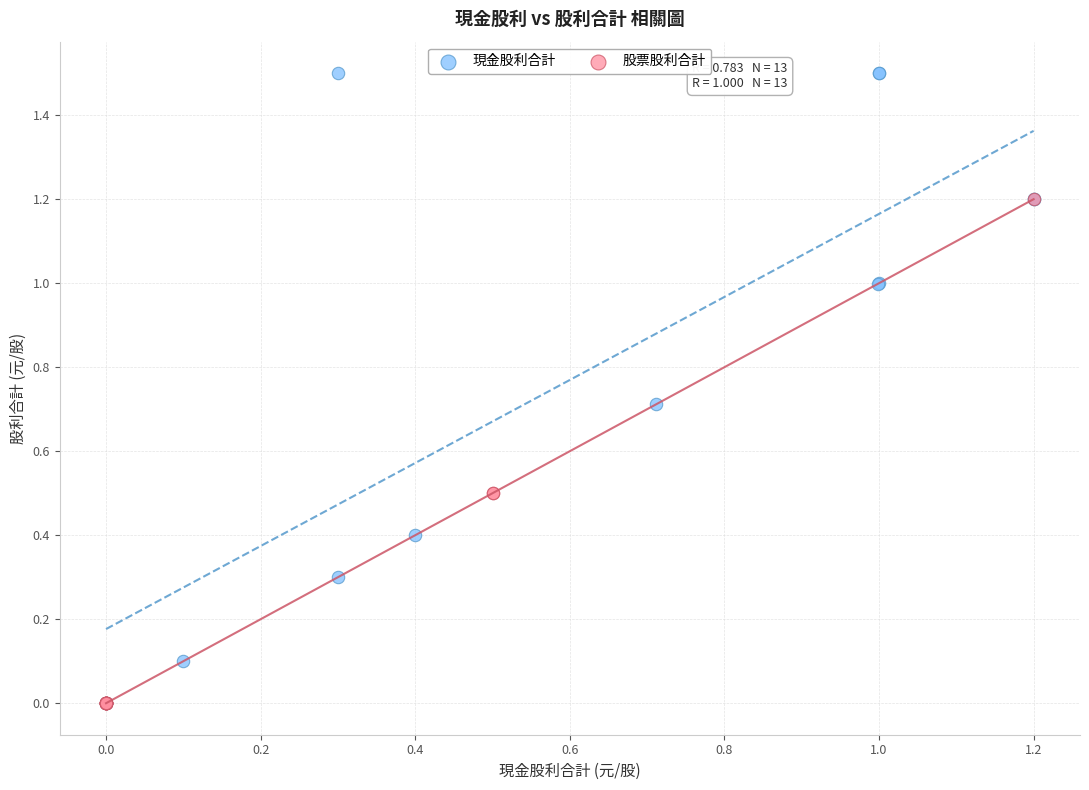

Which series contains the highest Y value?

現金股利合計